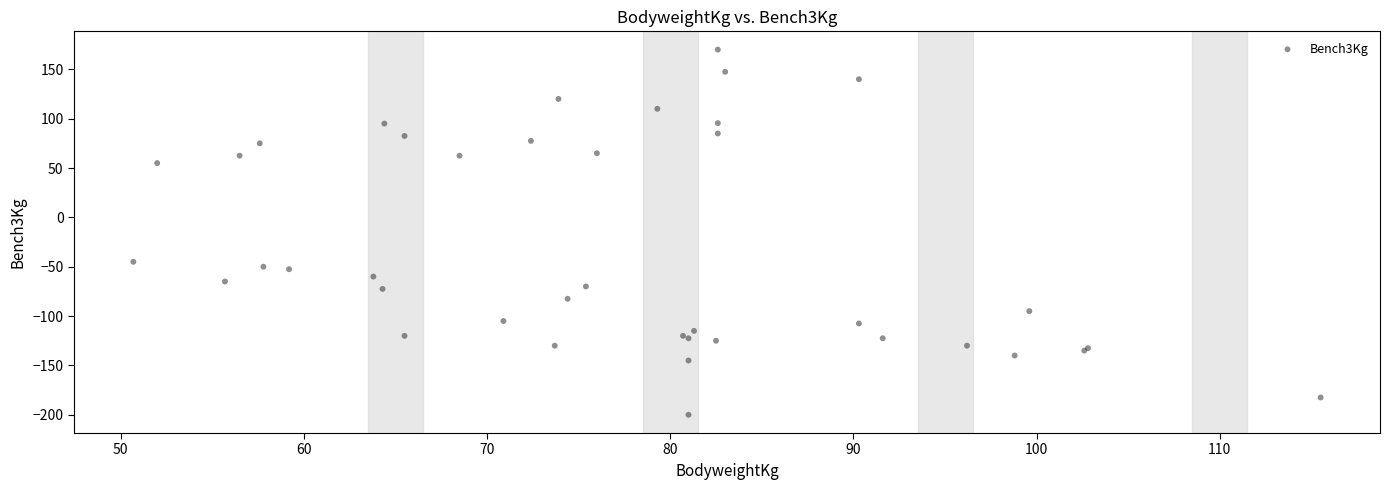

What Y value in the scatter plot is closest to -15?

-45.0